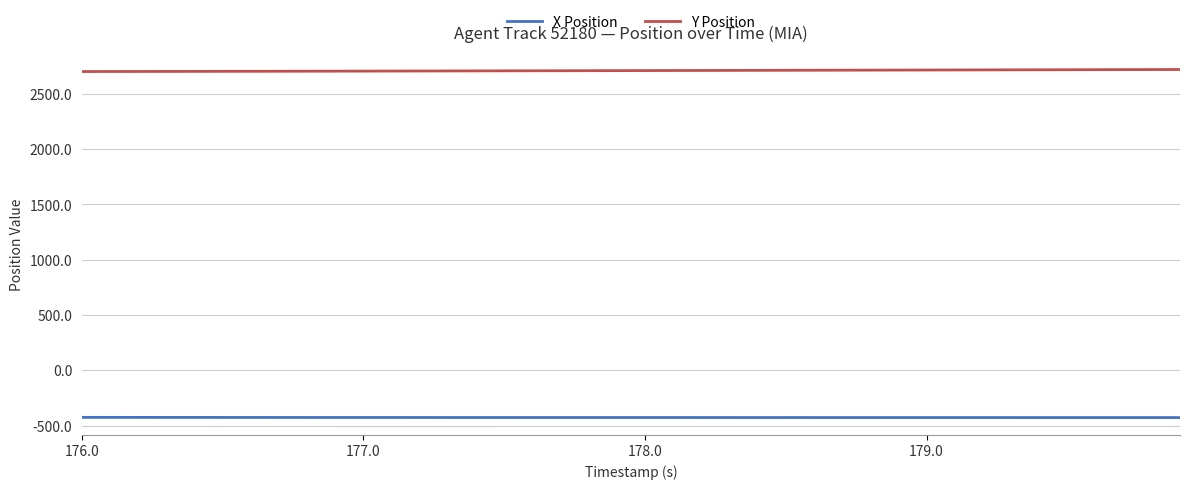

True or false: Y Position and X Position cross at least once.

False